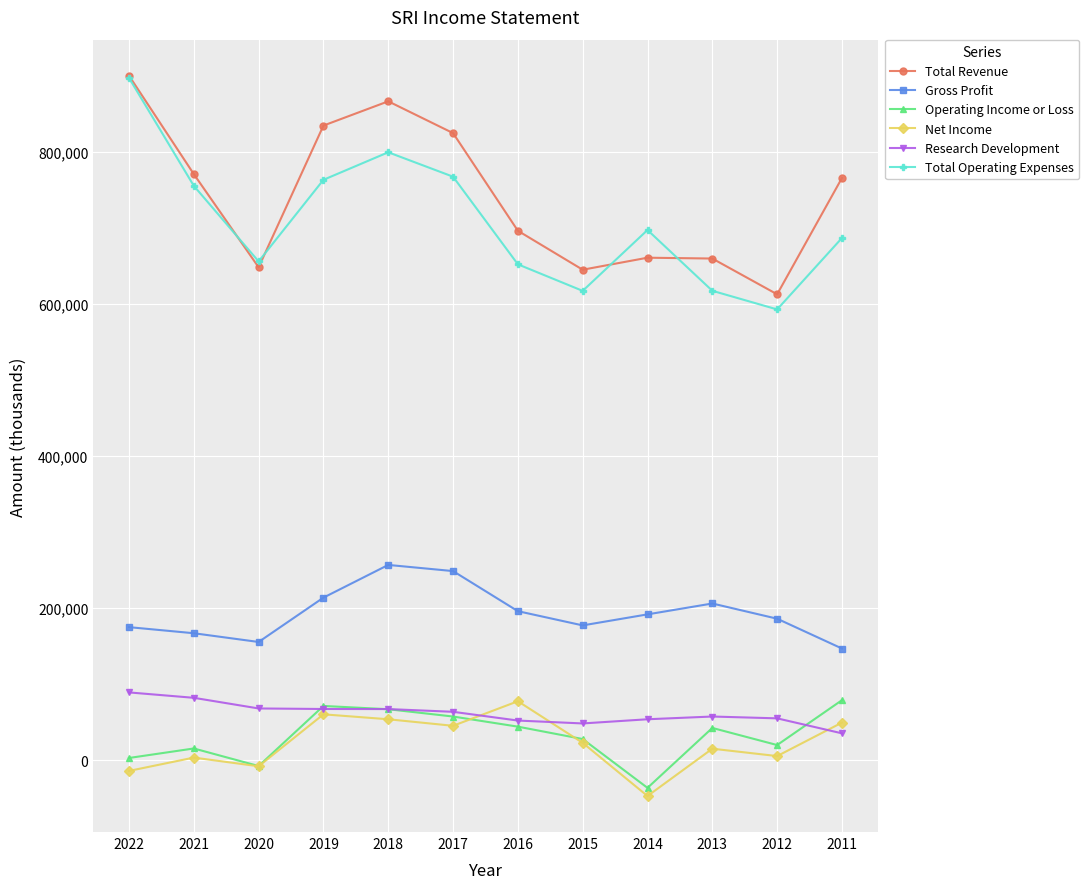

What is the difference between the maximum and minimum values in the Gross Profit series?

109900